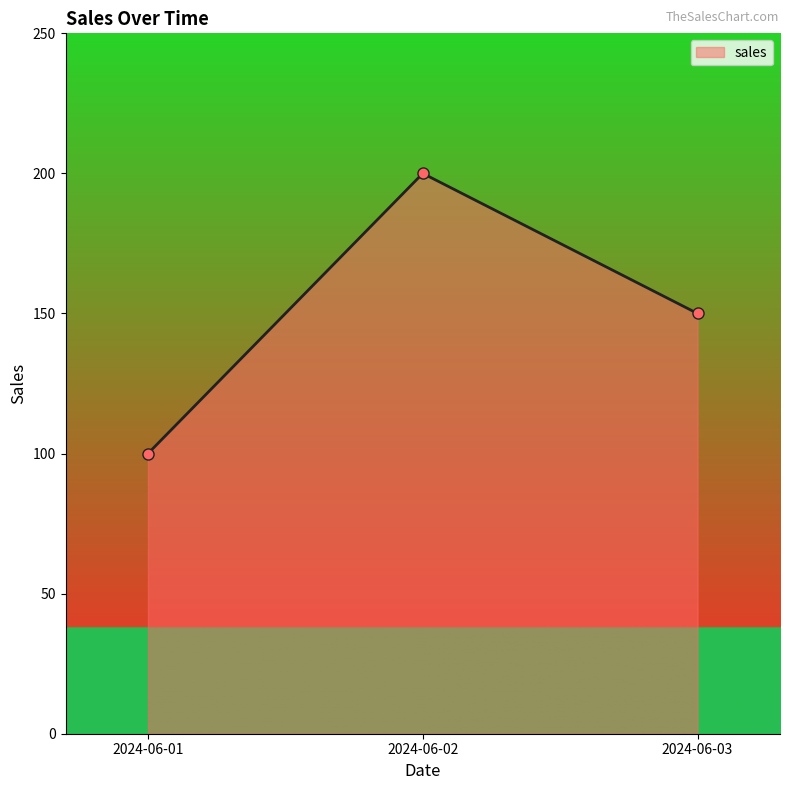

List the labels in order of value, smallest first.

2024-06-01, 2024-06-03, 2024-06-02